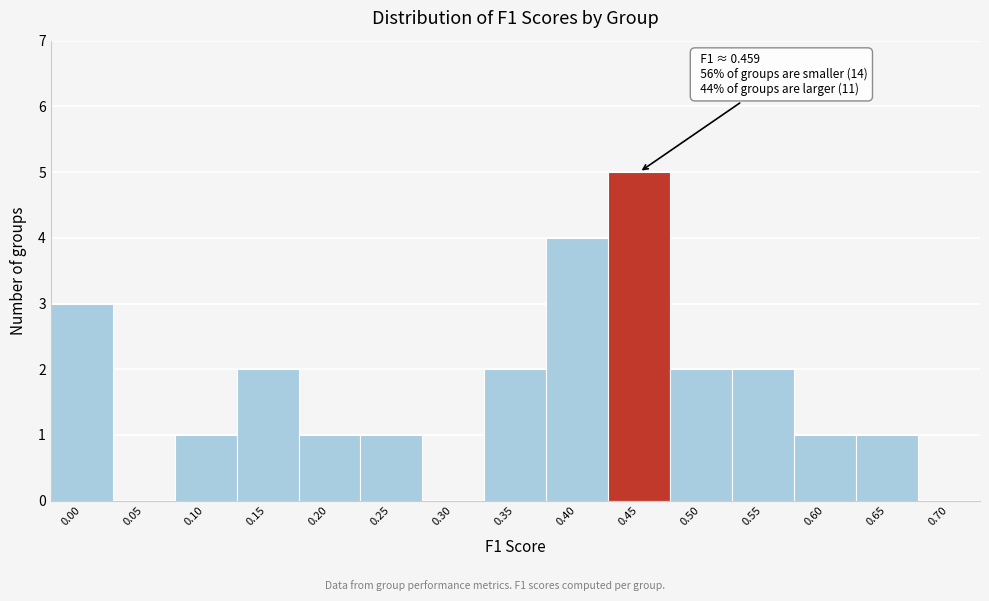

Reading left to right, list all the values displayed in this chart.

0.00=3	0.05=0	0.10=1	0.15=2	0.20=1	0.25=1	0.30=0	0.35=2	0.40=4	0.45=5	0.50=2	0.55=2	0.60=1	0.65=1	0.70=0